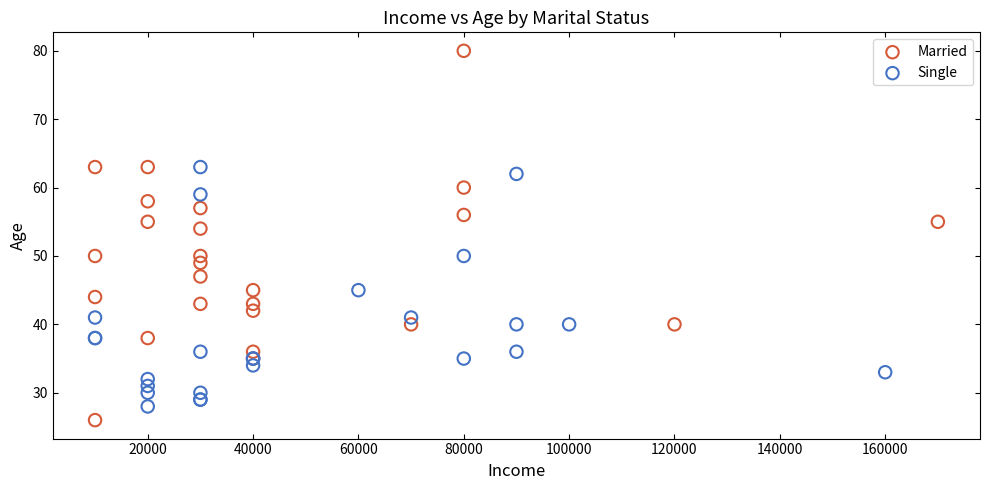

Which series has the largest Y range (max minus min)?

Married